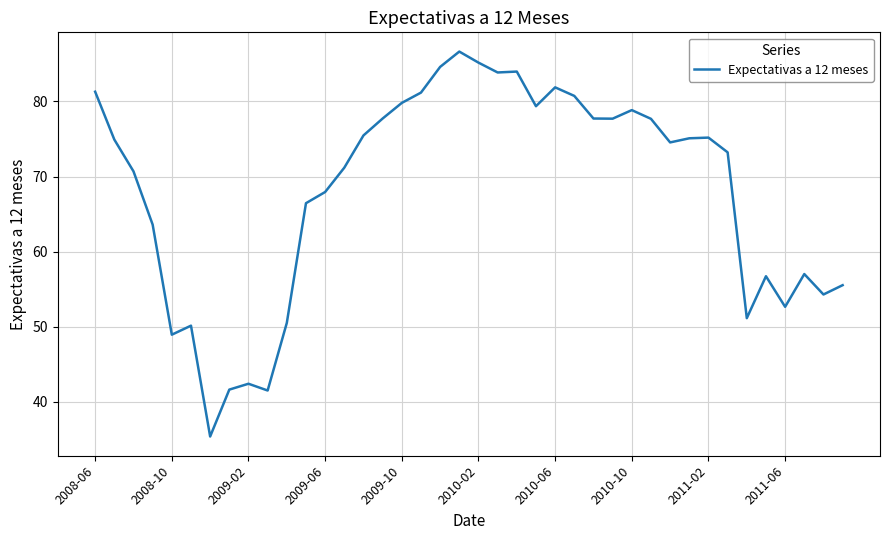

What is the minimum value shown in the chart?

35.4